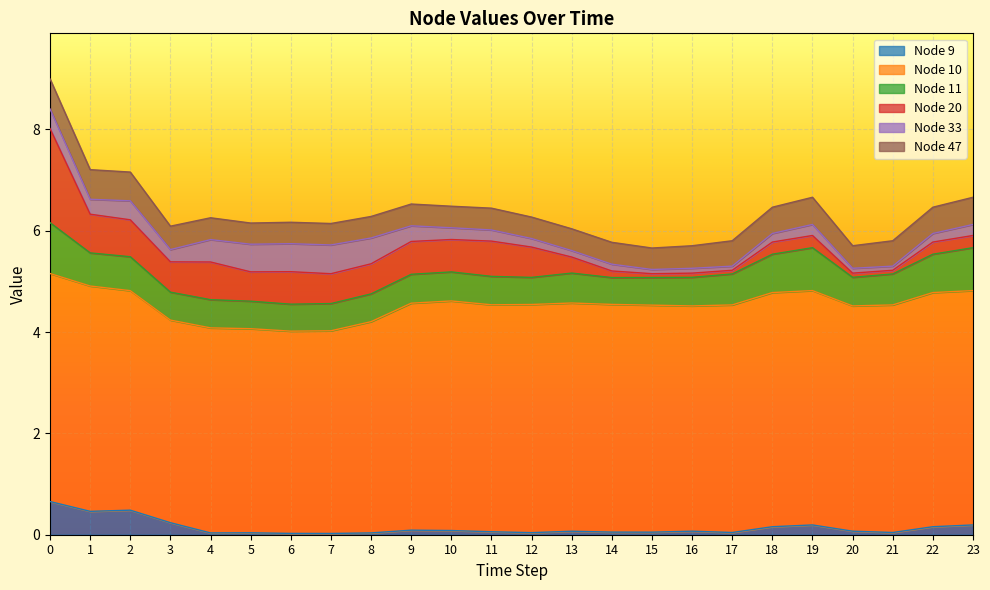

What is the value of the Node 11 point at the 1st from the left?

1.0